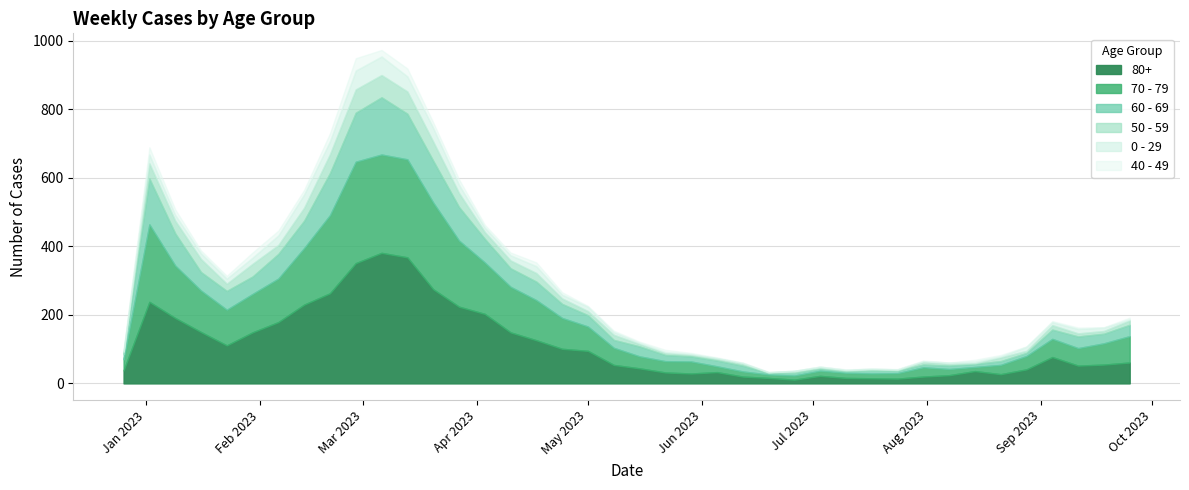

How many times do 60 - 69 and 0 - 29 cross each other?

2